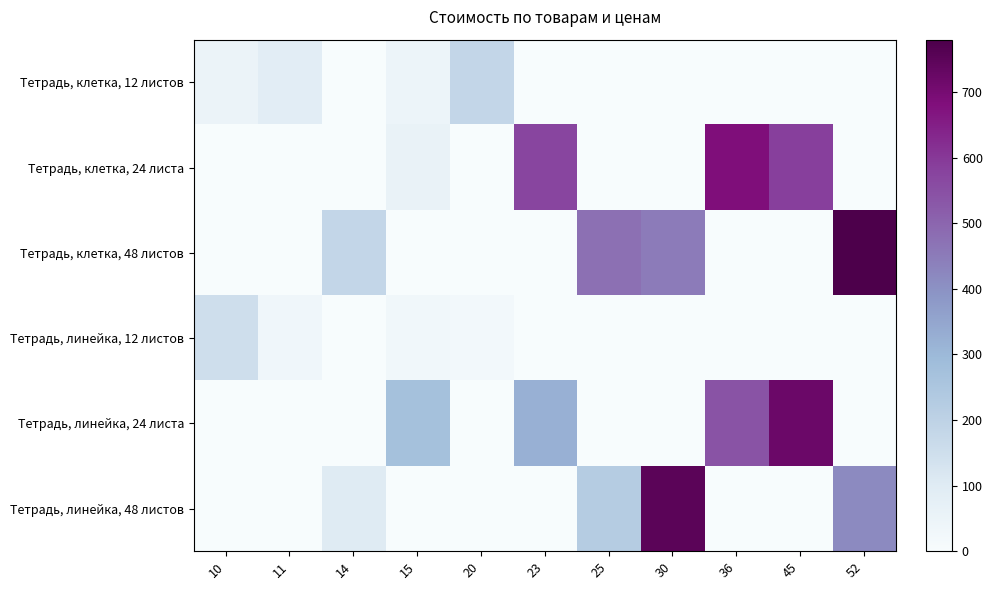

Reading left to right, what are all the values shown in this chart?

Тетрадь, клетка, 12 листов: 10=50	11=88	14=0	15=45	20=180	23=0	25=0	30=0	36=0	45=0	52=0
Тетрадь, клетка, 24 листа: 10=0	11=0	14=0	15=60	20=0	23=575	25=0	30=0	36=684	45=585	52=0
Тетрадь, клетка, 48 листов: 10=0	11=0	14=182	15=0	20=0	23=0	25=475	30=450	36=0	45=0	52=780
Тетрадь, линейка, 12 листов: 10=150	11=33	14=0	15=30	20=20	23=0	25=0	30=0	36=0	45=0	52=0
Тетрадь, линейка, 24 листа: 10=0	11=0	14=0	15=270	20=0	23=322	25=0	30=0	36=540	45=720	52=0
Тетрадь, линейка, 48 листов: 10=0	11=0	14=98	15=0	20=0	23=0	25=225	30=750	36=0	45=0	52=416